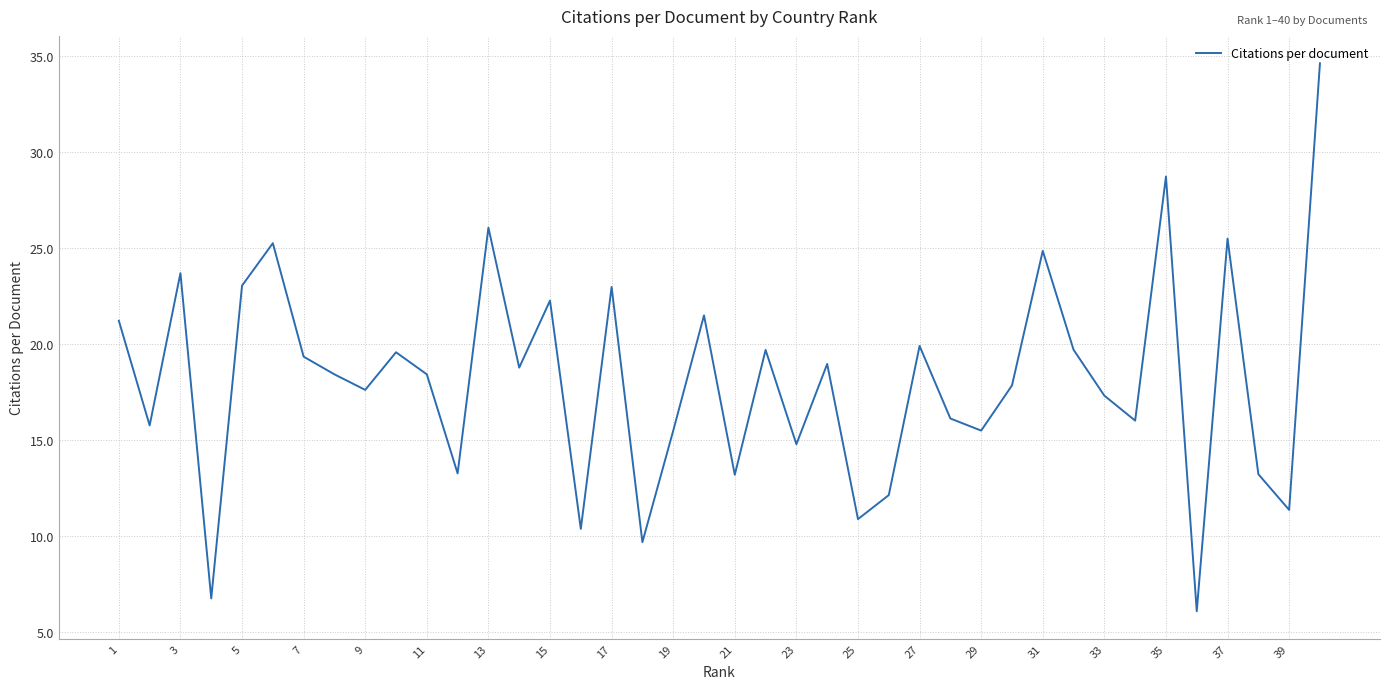

What is the difference between the second highest and minimum values?

22.6